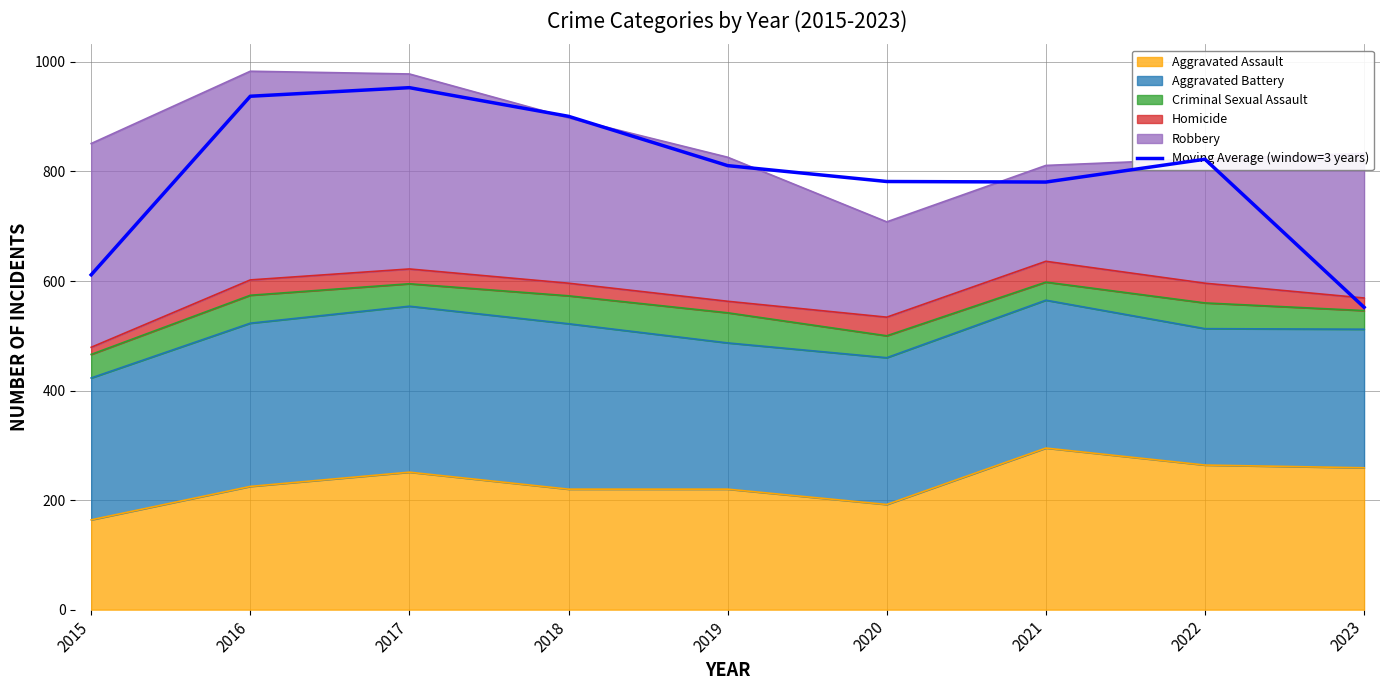

Reading right to left, what are all the values shown in this chart?

552.0	822.3	780.7	781.7	810.7	900.7	953.0	937.3	611.3